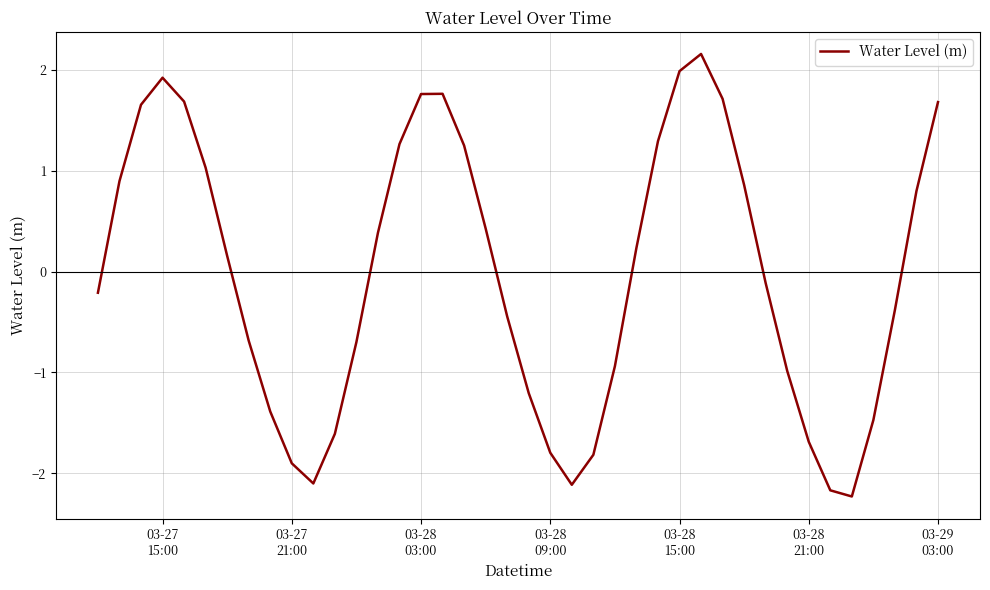

What is the smallest value displayed?

-2.2